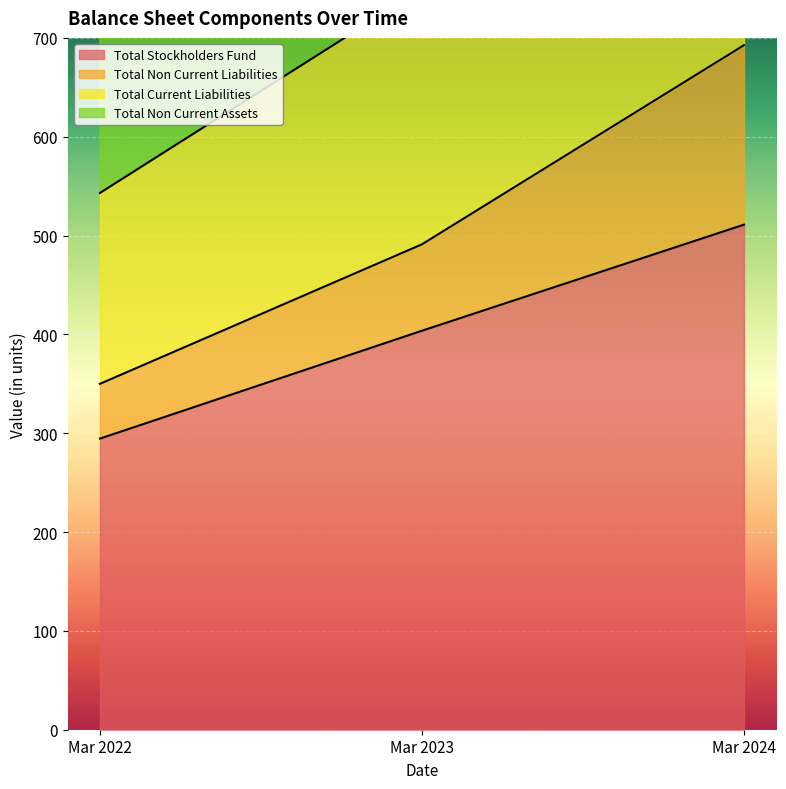

What is the maximum value shown in the chart?

1713.1